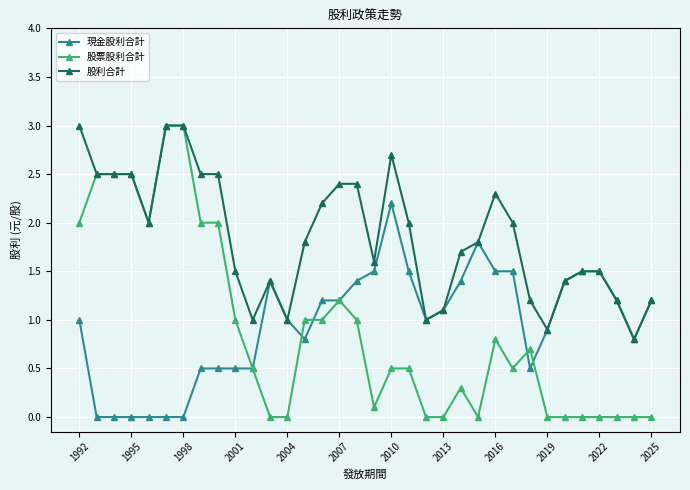

Count the number of categories in the chart.

34